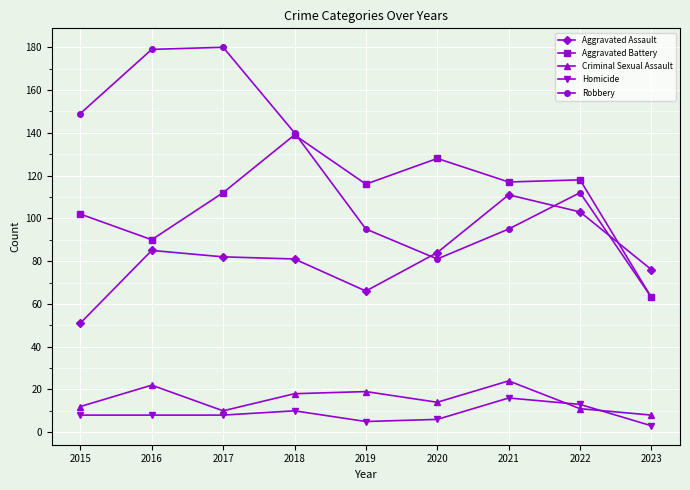

What is the value of the Robbery point at the 1st from the left?

149